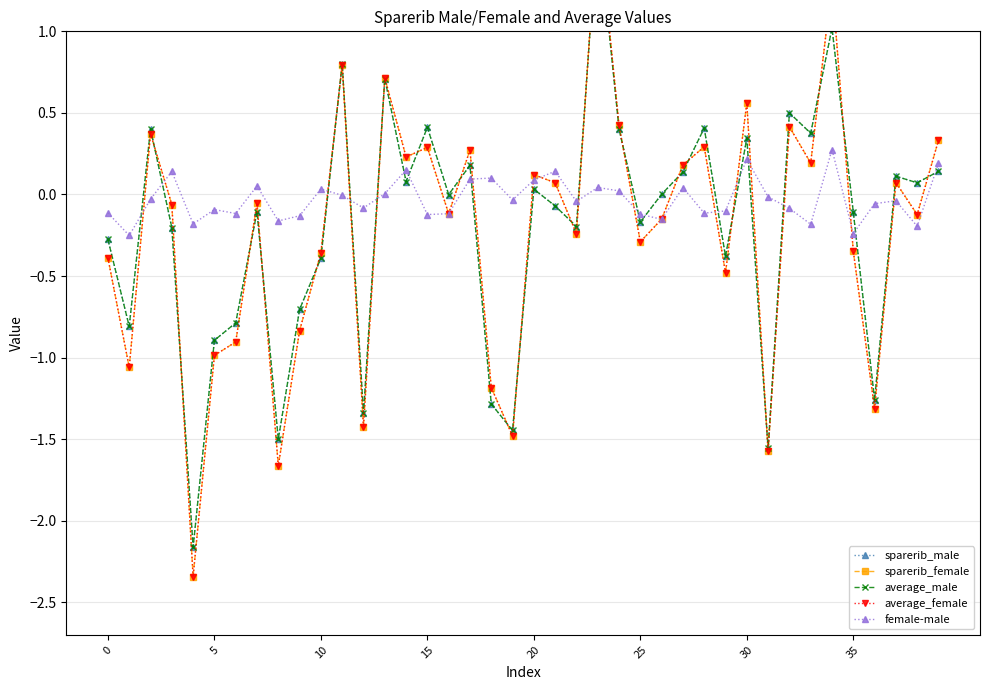

What is the difference between the second highest and minimum values in the average_male series?

3.2